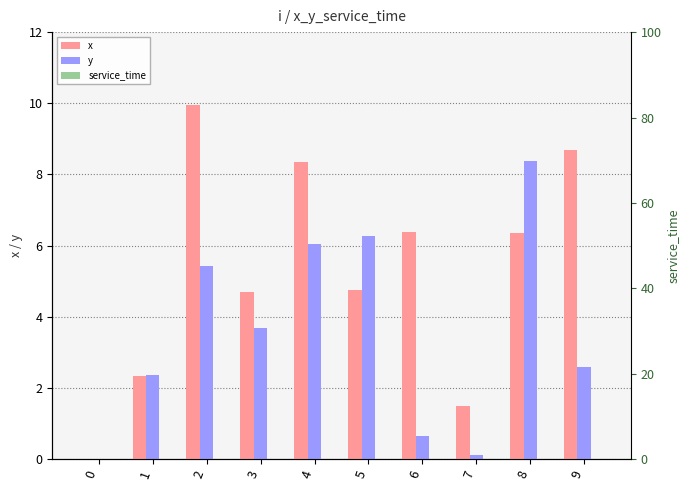

Reading right to left, list all the values displayed in this chart.

x: 9=8.7	8=6.3	7=1.5	6=6.4	5=4.8	4=8.4	3=4.7	2=10.0	1=2.3	0=0.0
y: 9=2.6	8=8.4	7=0.1	6=0.7	5=6.3	4=6.0	3=3.7	2=5.4	1=2.4	0=0.0
service_time: 9=0.0	8=0.0	7=0.0	6=0.0	5=0.0	4=0.0	3=0.0	2=0.0	1=0.0	0=0.0